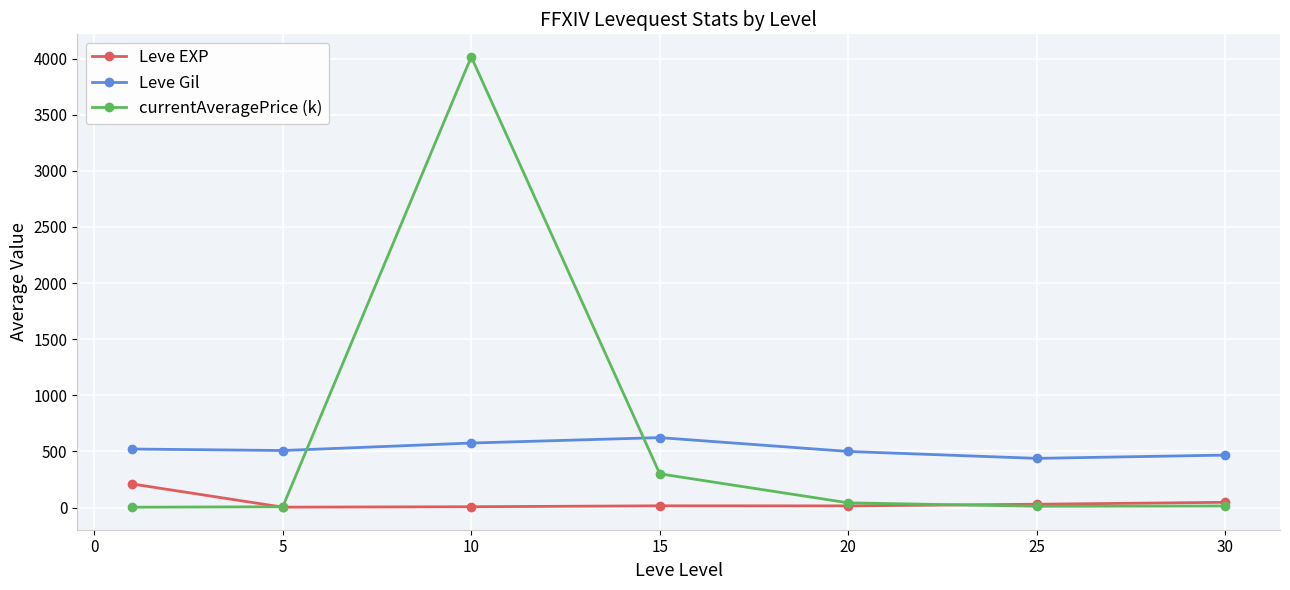

What is the maximum value shown in the chart?

4015.9